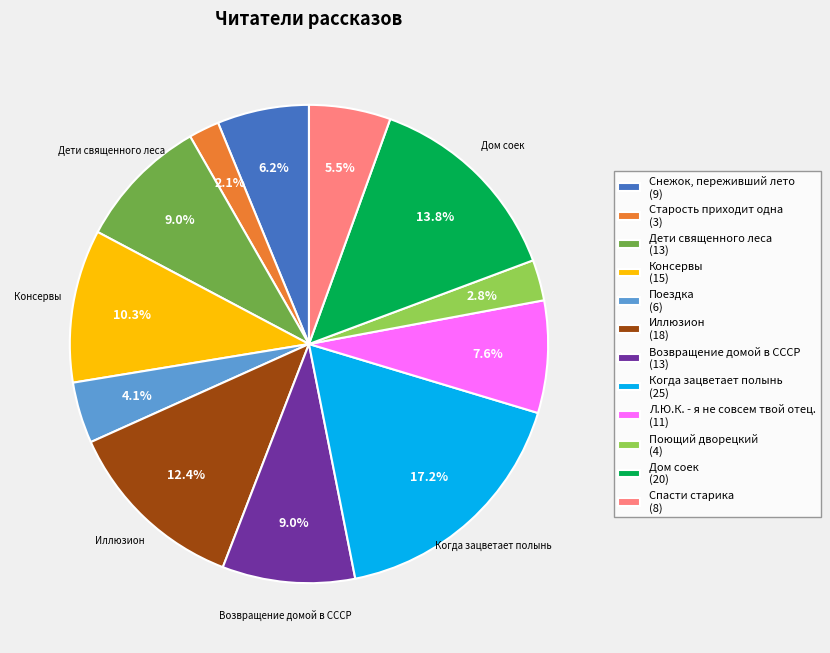

Approximately how many times larger is the value at Дом соек (20) compared to Возвращение домой в СССР (13)?

1.5